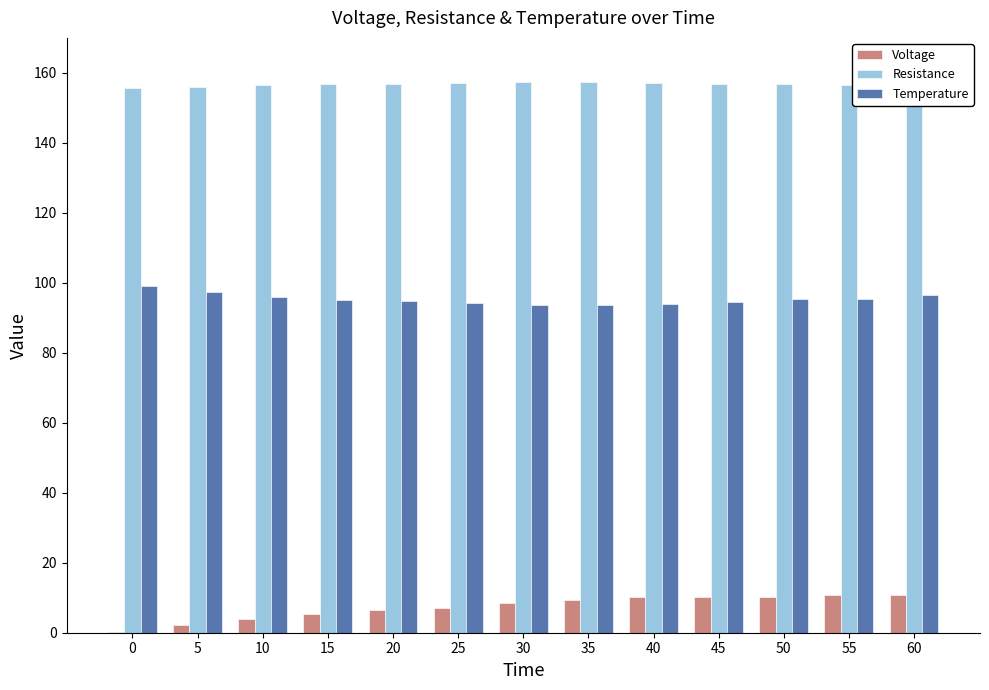

How many distinct data groups are displayed?

3